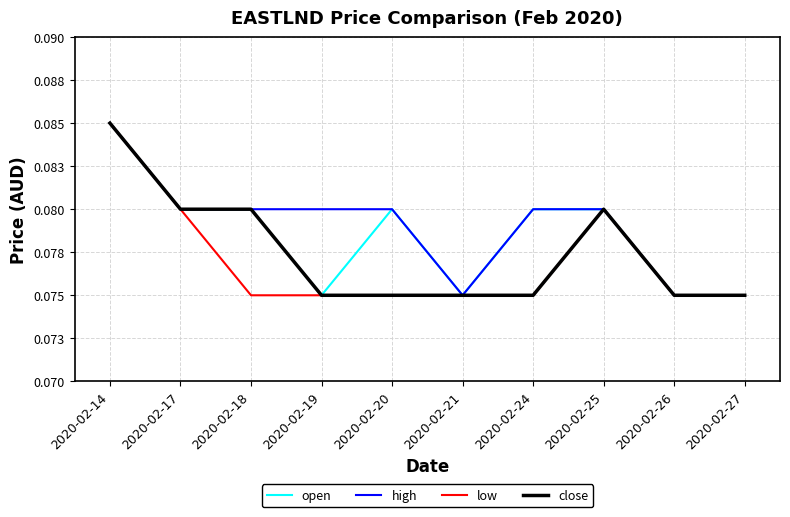

Rank the series by their average value, from lowest to highest.

low, close, open, high